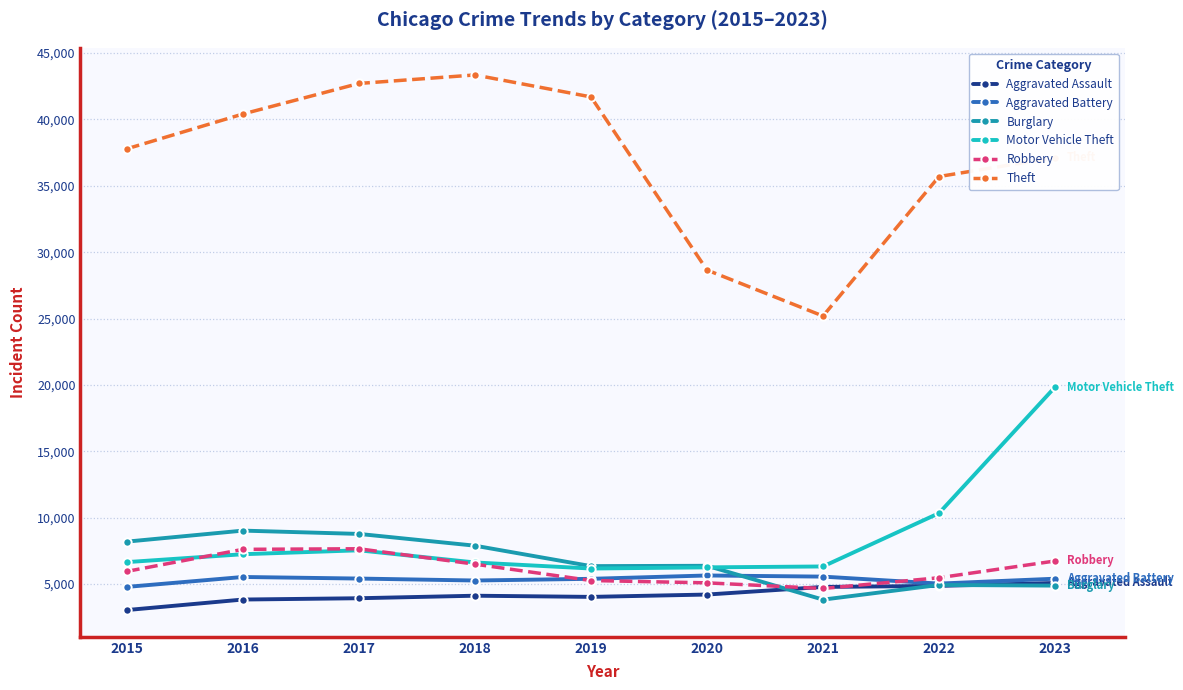

Is this an area chart (filled region under the line)?

No